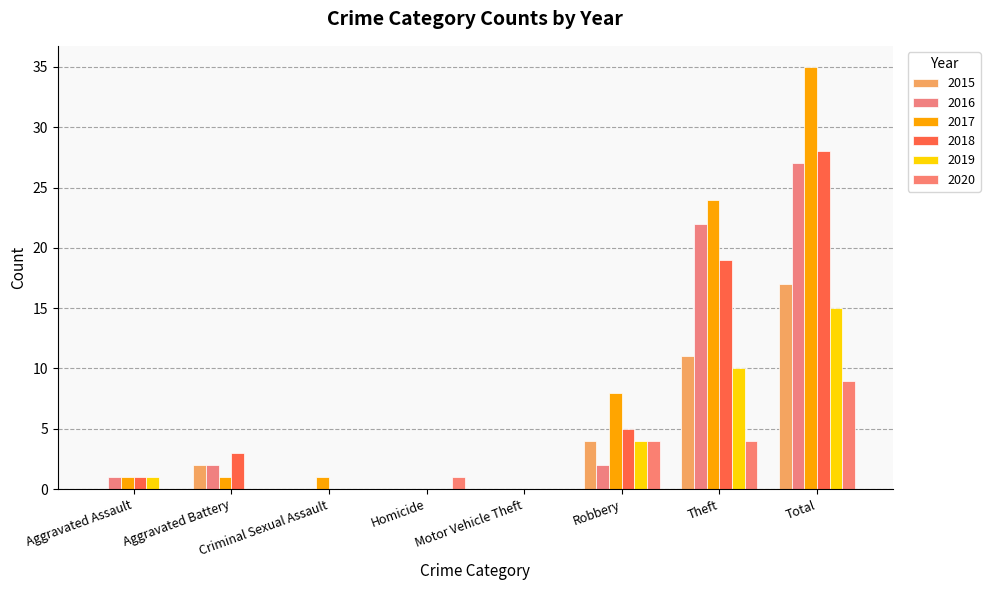

Reading left to right, extract all data points from this chart.

2015: 0	2	0	0	0	4	11	17
2016: 1	2	0	0	0	2	22	27
2017: 1	1	1	0	0	8	24	35
2018: 1	3	0	0	0	5	19	28
2019: 1	0	0	0	0	4	10	15
2020: 0	0	0	1	0	4	4	9